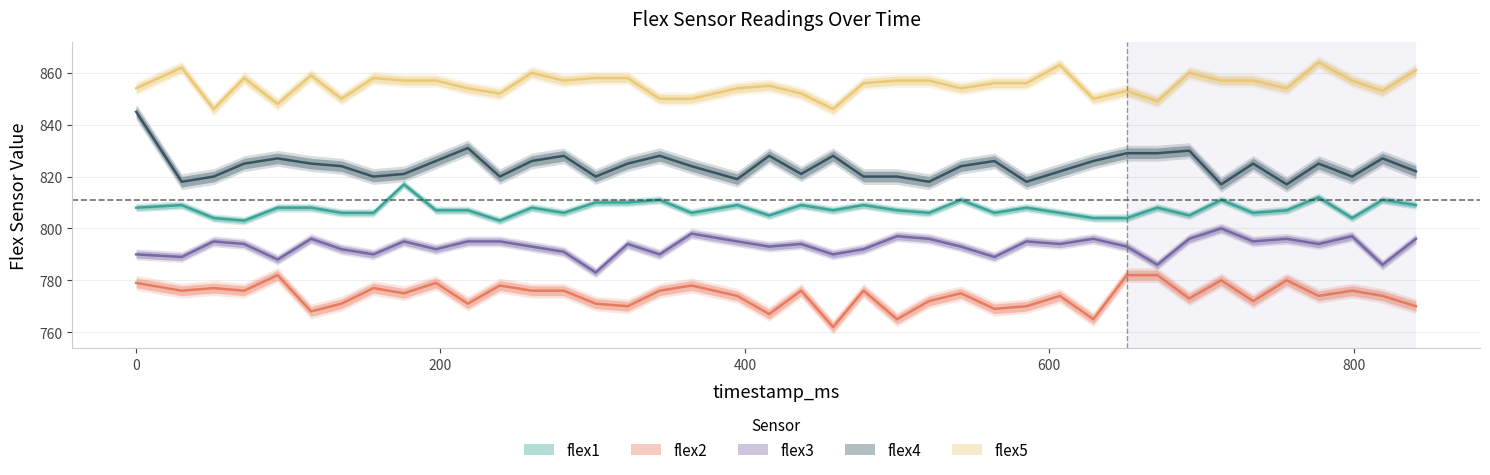

How many lines are shown in the chart?

5